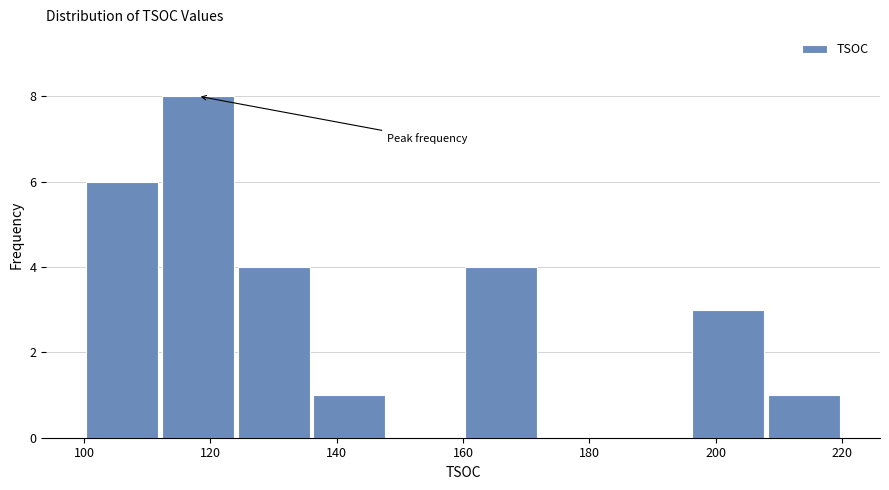

Reading left to right, list every bar in this chart as the range it spans on the x-axis followed by its height. The values are not printed on the chart, so give them approximately, as read against the axis.

100 to 112: 6
112 to 124: 8
124 to 136: 4
136 to 148: 1
148 to 160: 0
160 to 172: 4
172 to 184: 0
184 to 196: 0
196 to 208: 3
208 to 220: 1